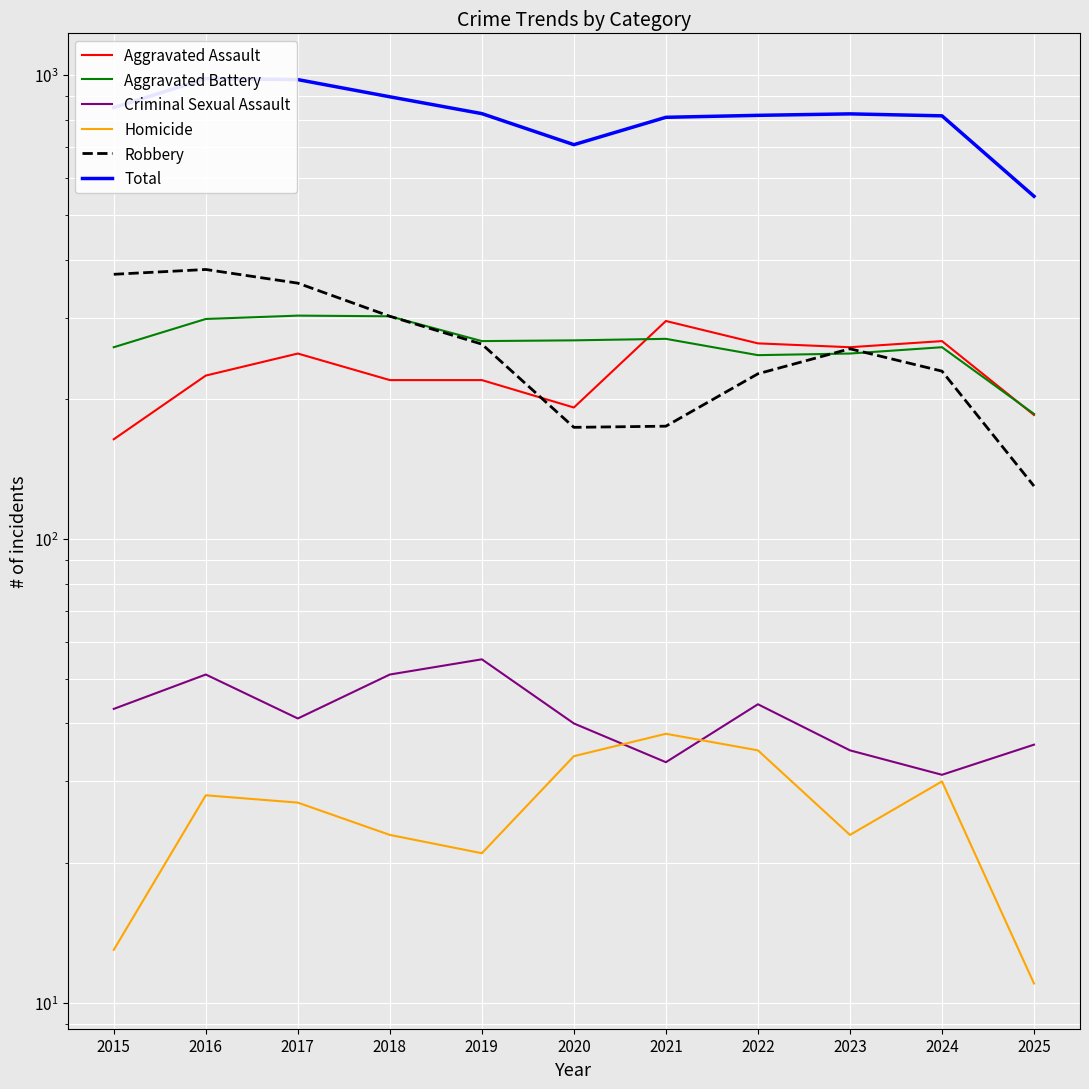

Where does the Aggravated Battery series first go above 267?

2016